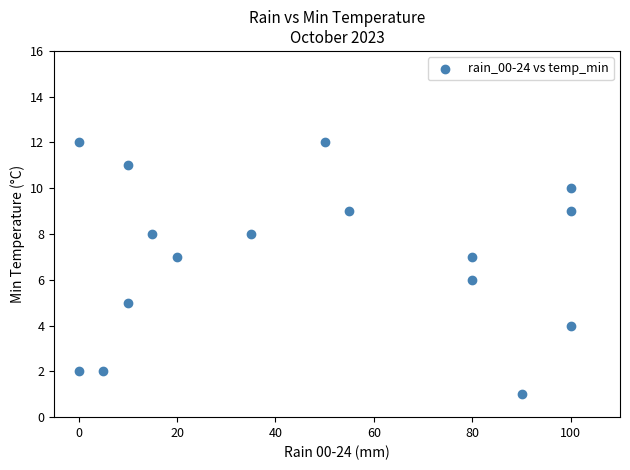

What is the range of X values (max minus min)?

100